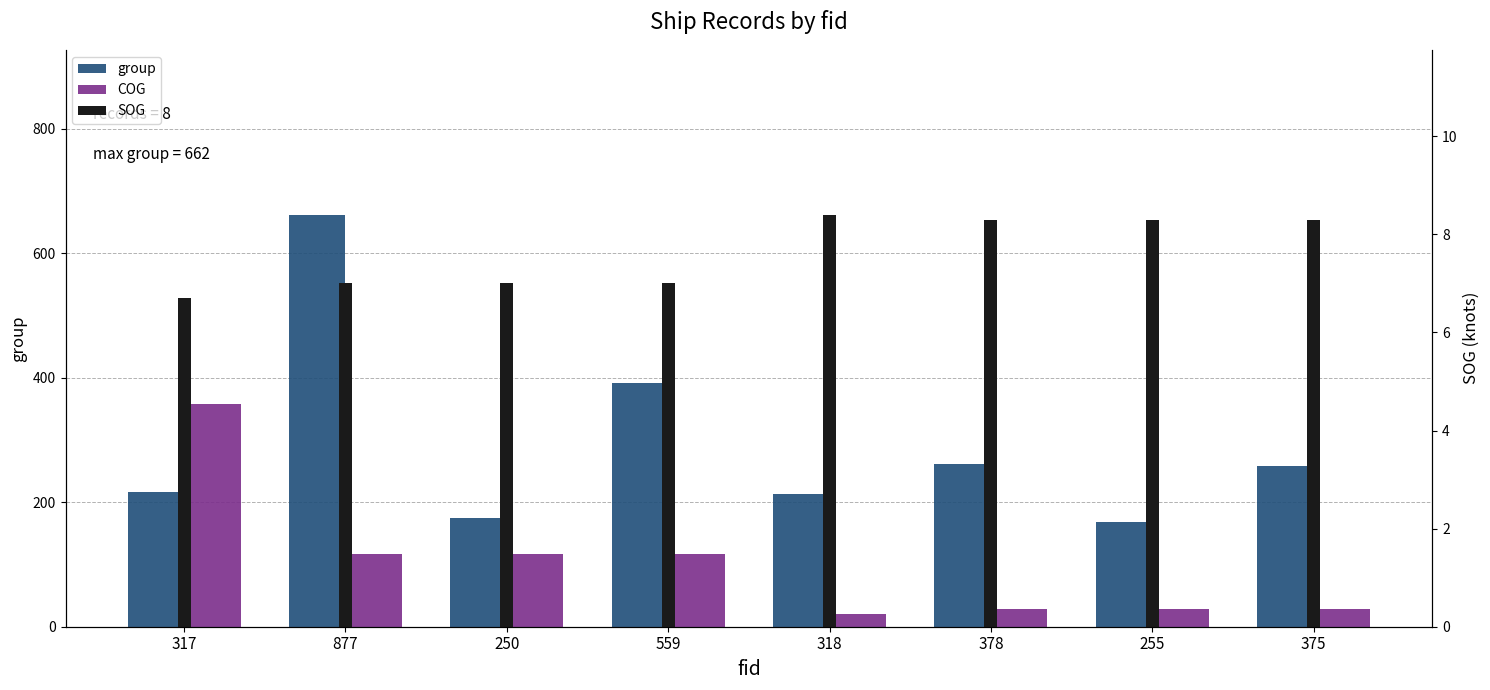

The COG series shows 117.4 at 559. True or false?

True